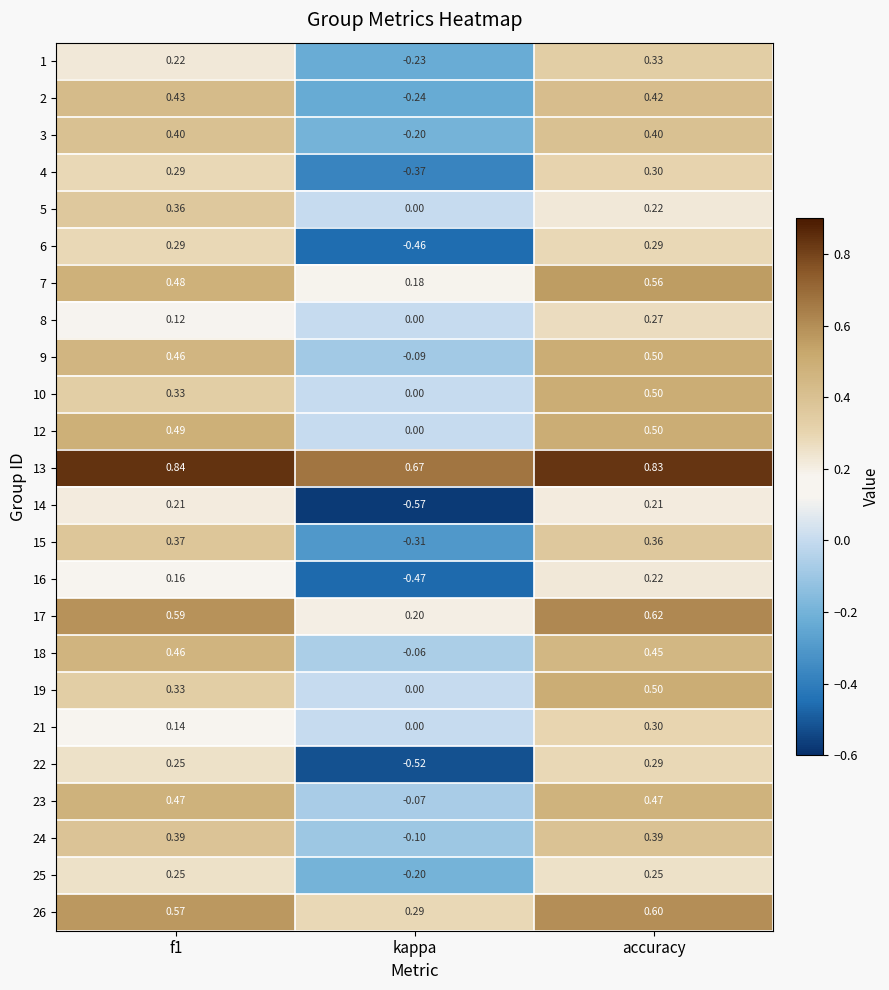

At which category is the sum across all series the highest?

accuracy